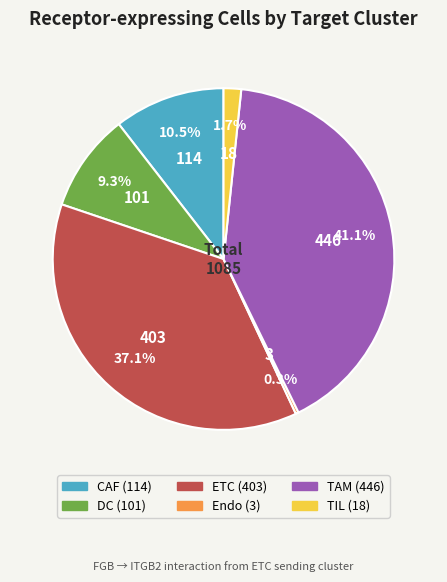

To the nearest percent, what is the average slice percentage?

17%